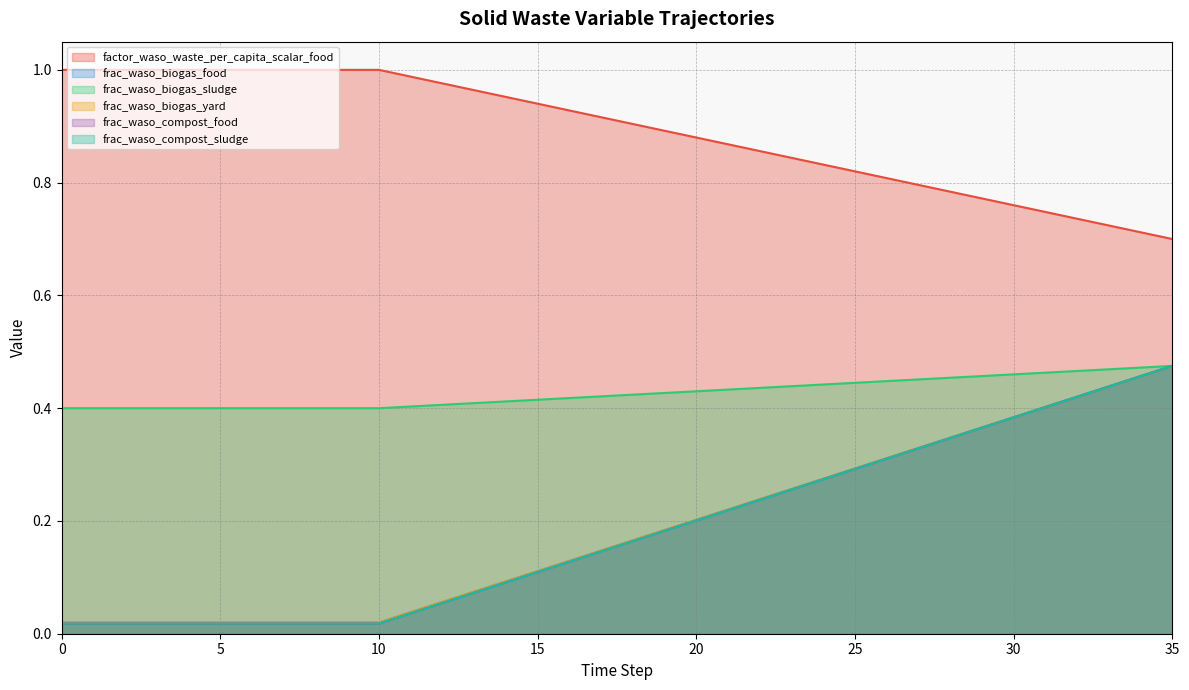

How many frac_waso_biogas_sludge values are between 0 and 1?

36